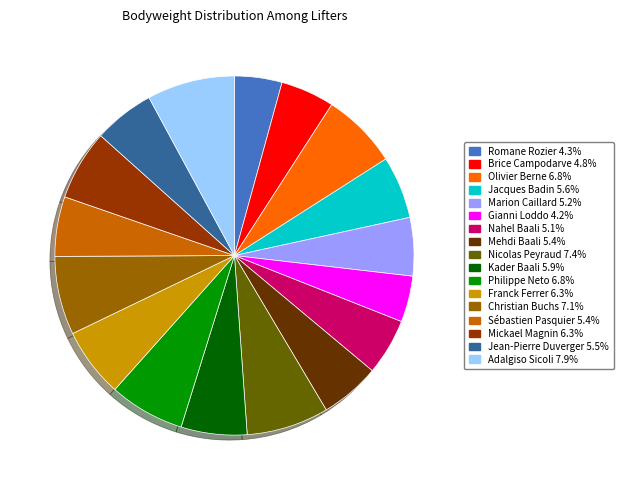

How many segments does this pie chart have?

17